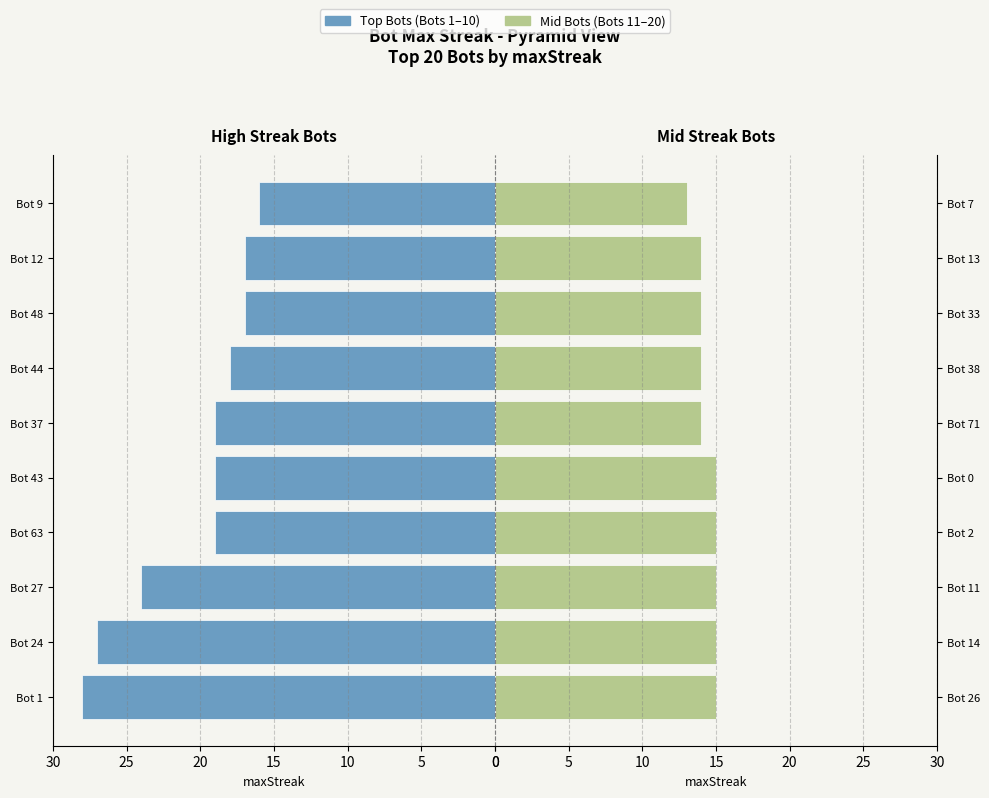

Which series has the largest total across all categories?

Top Bots (1-10)